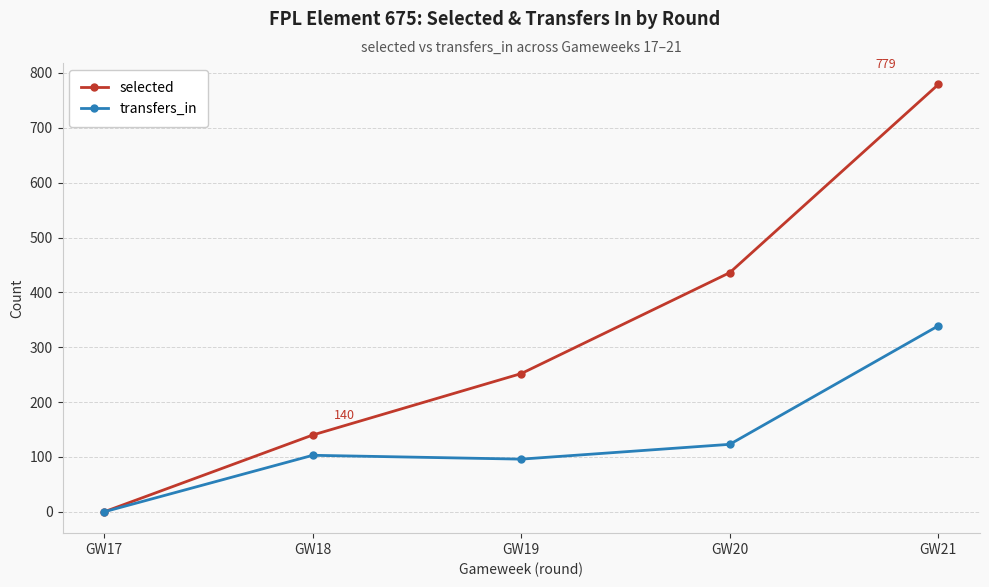

At GW21, list the series in order from largest to smallest.

selected, transfers_in